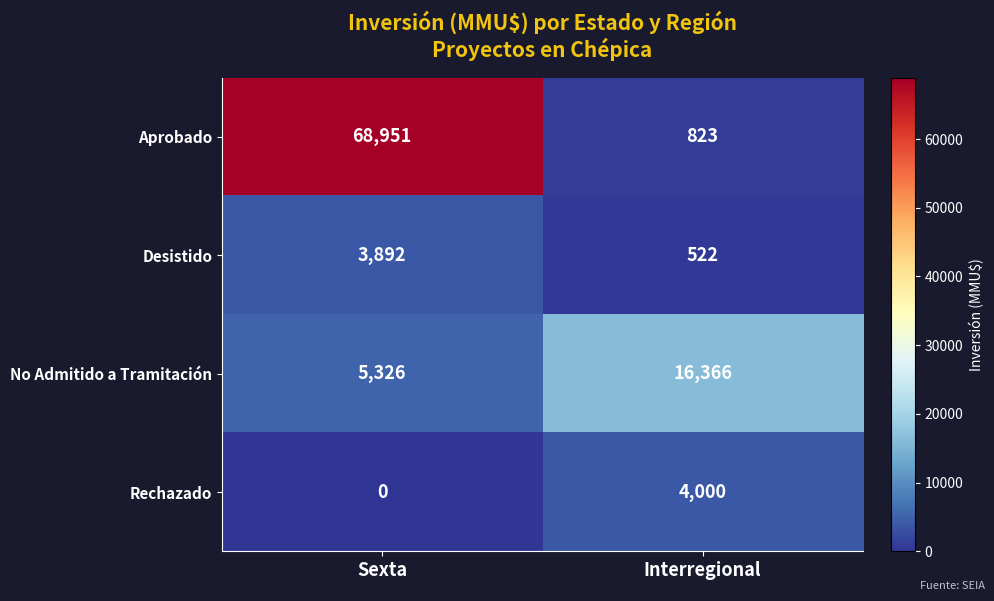

What is the approximate value of Aprobado at Interregional, to the nearest 10?

820